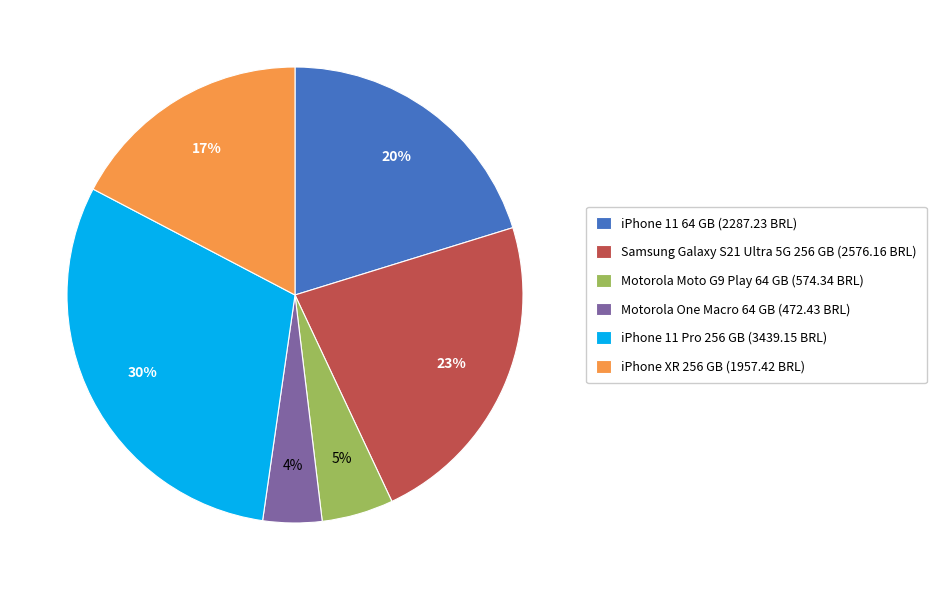

To the nearest percent, what percentage of the pie is iPhone 11 64 GB?

20%